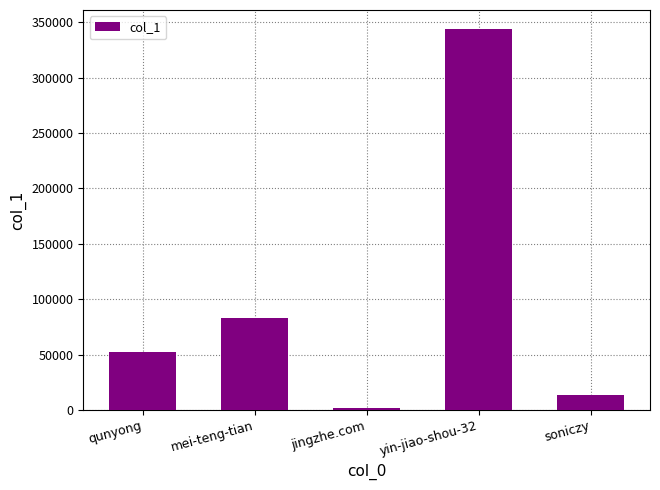

What is the difference between the maximum and minimum values?

342123